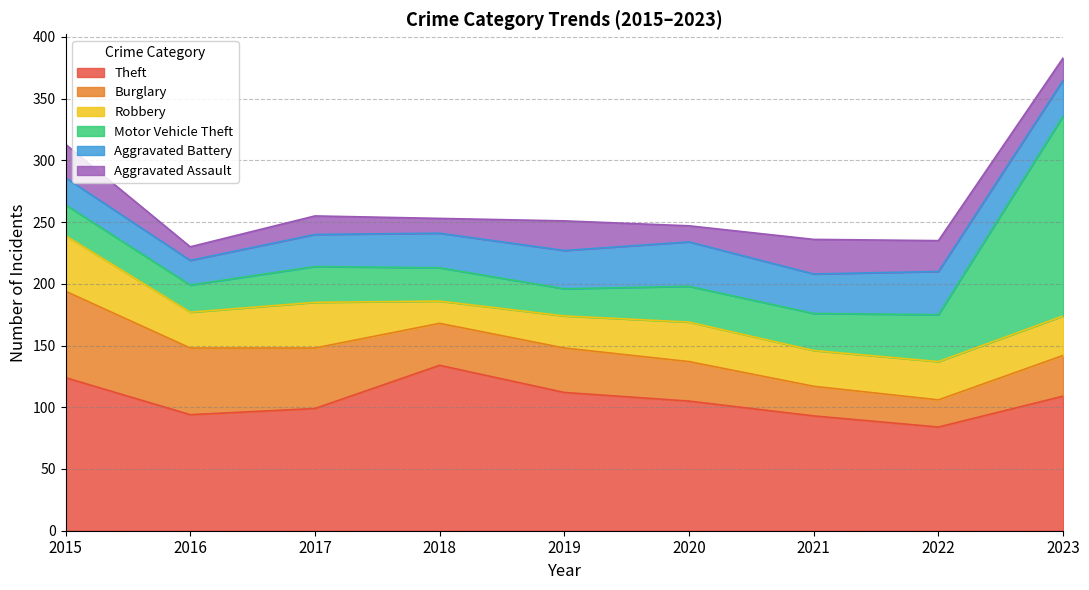

What is the minimum value for Aggravated Assault?

11